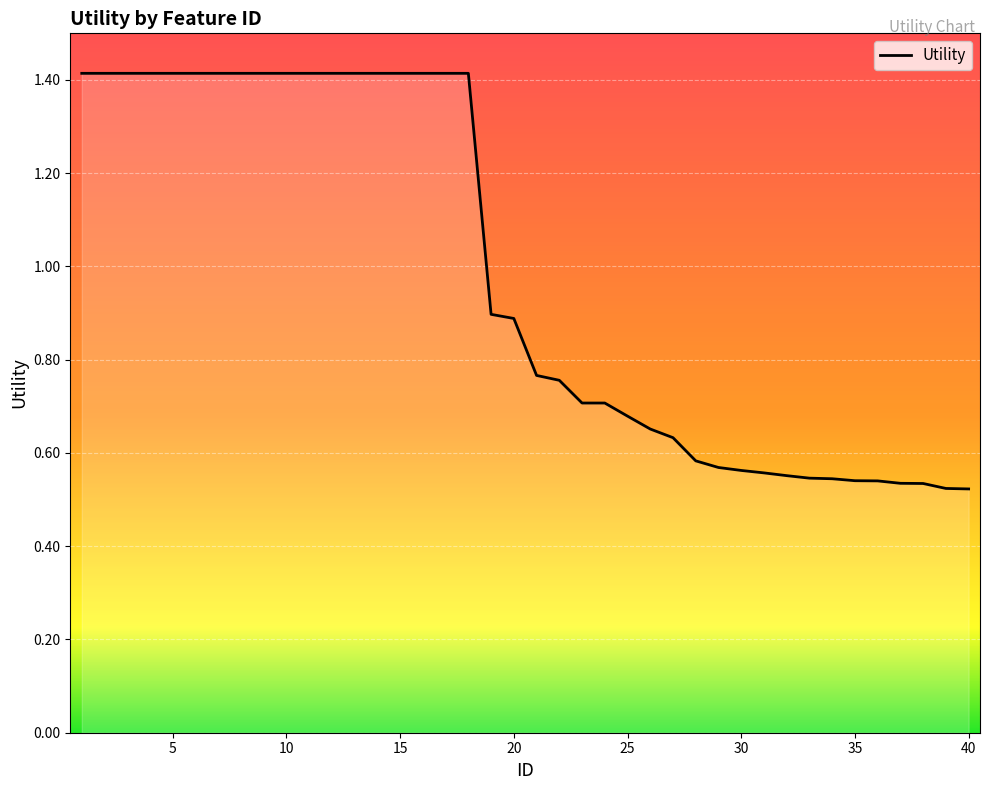

What is the difference between the maximum and minimum values?

0.9